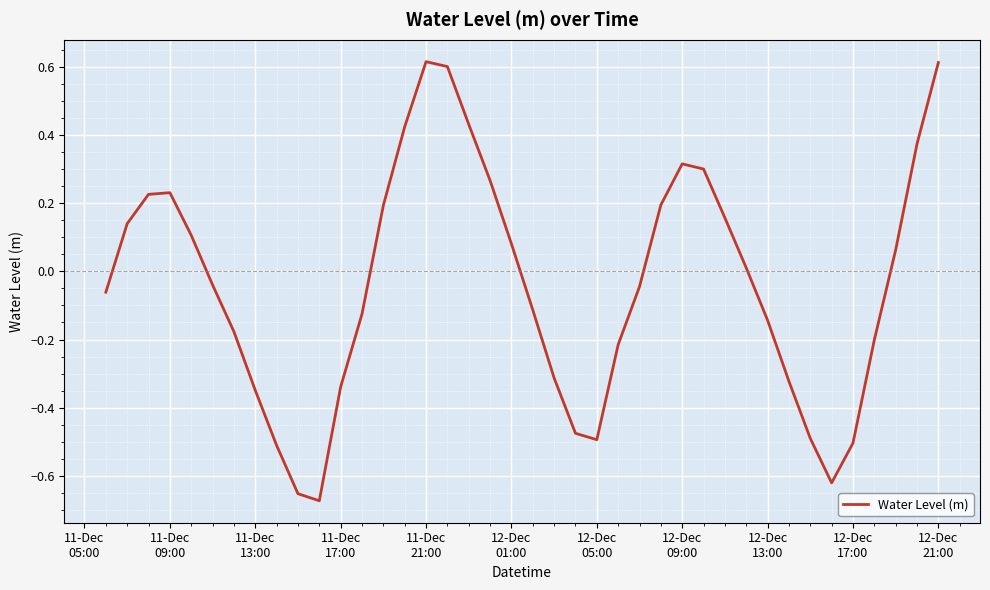

What is the difference between the maximum and minimum values?

1.3